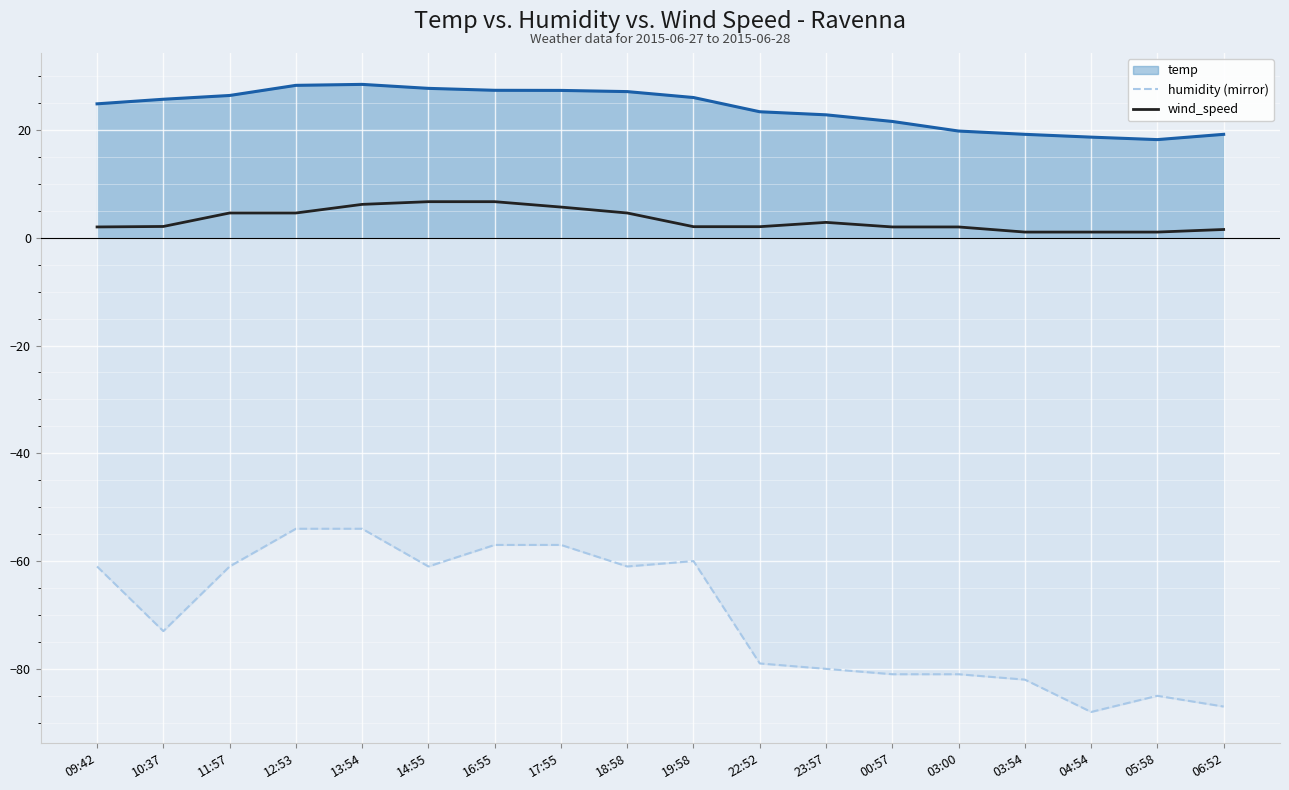

Read the humidity (mirror) value at 09:42.

-61.0